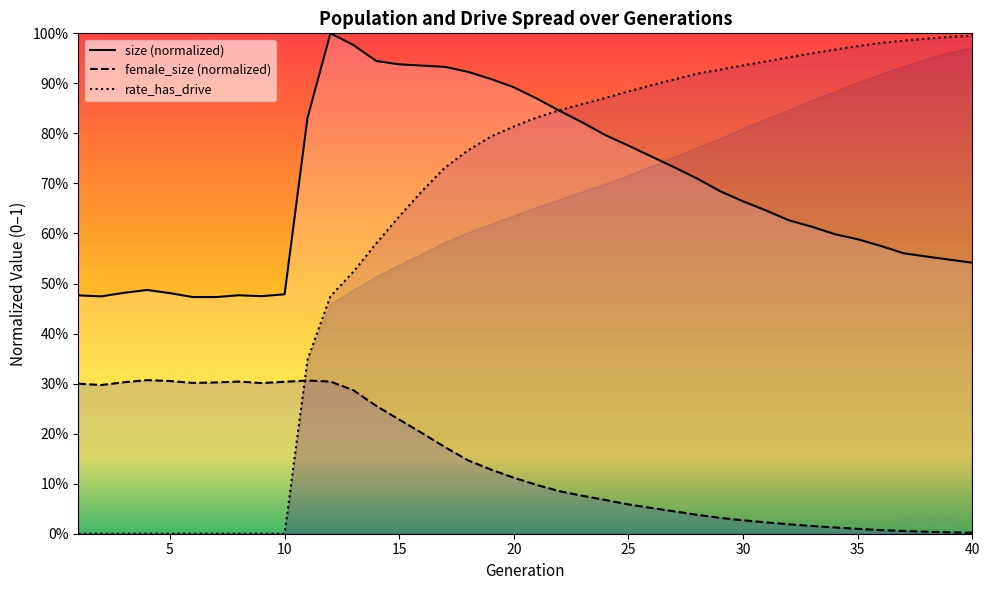

At which category is the sum across all series the highest?

17